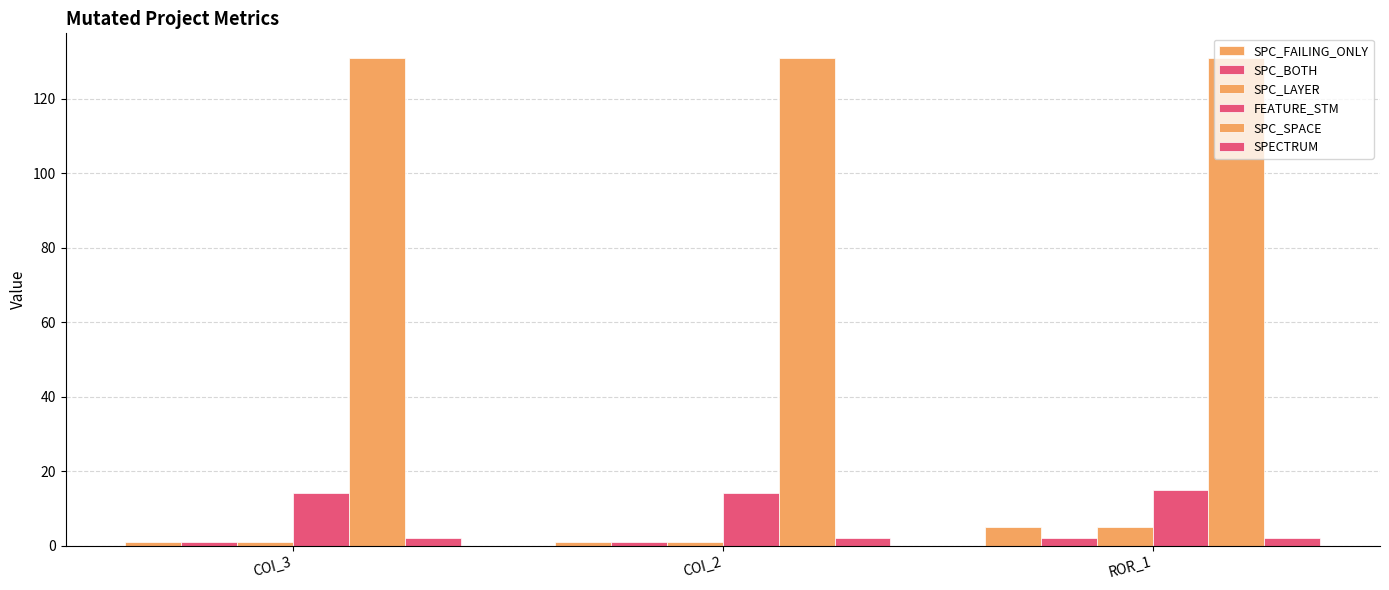

Reading left to right, what are all the values shown in this chart?

SPC_FAILING_ONLY: COI_3=1	COI_2=1	ROR_1=5
SPC_BOTH: COI_3=1	COI_2=1	ROR_1=2
SPC_LAYER: COI_3=1	COI_2=1	ROR_1=5
FEATURE_STM: COI_3=14	COI_2=14	ROR_1=15
SPC_SPACE: COI_3=131	COI_2=131	ROR_1=131
SPECTRUM: COI_3=2	COI_2=2	ROR_1=2